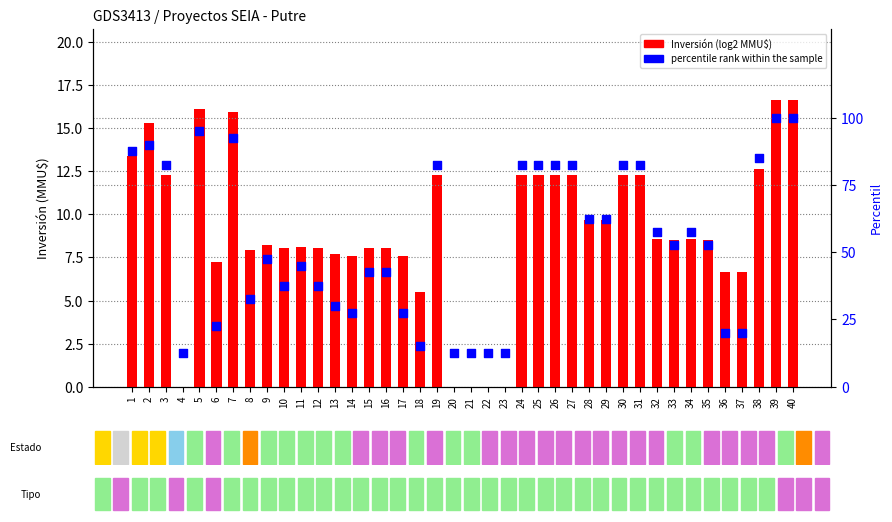

Between 5 and 24, which is larger?

5